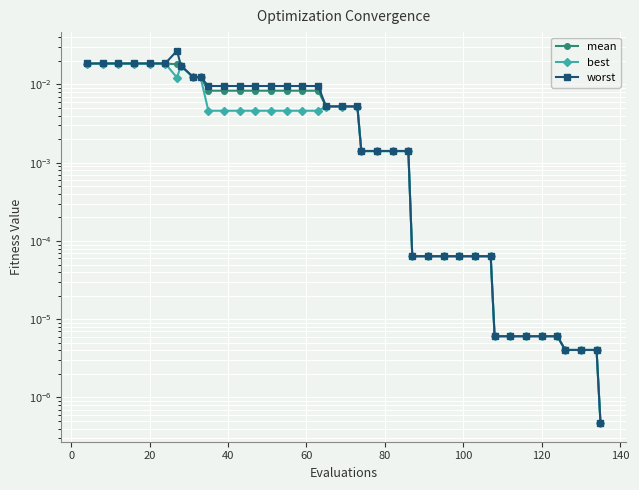

The mean series shows 0.0 at 20. True or false?

True